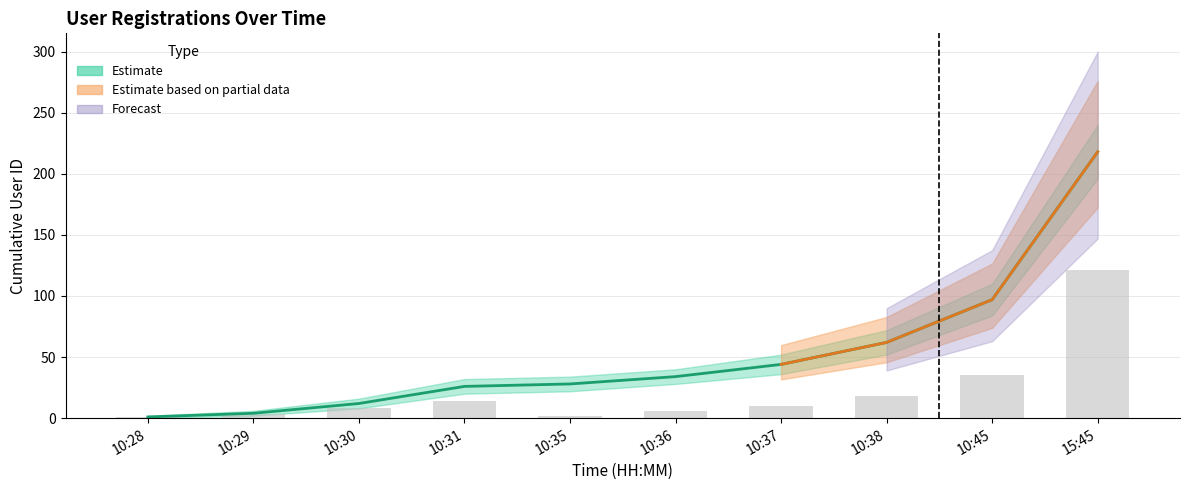

Are the bars horizontal?

No